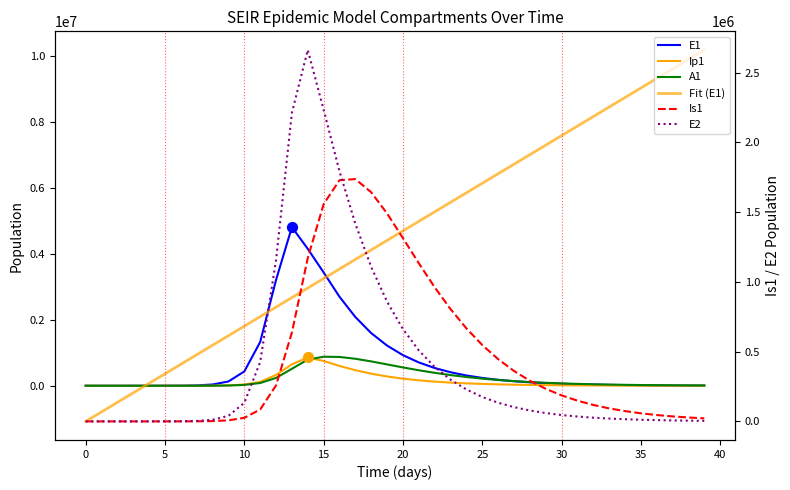

Which series contains the lowest Y value?

Fit (E1)